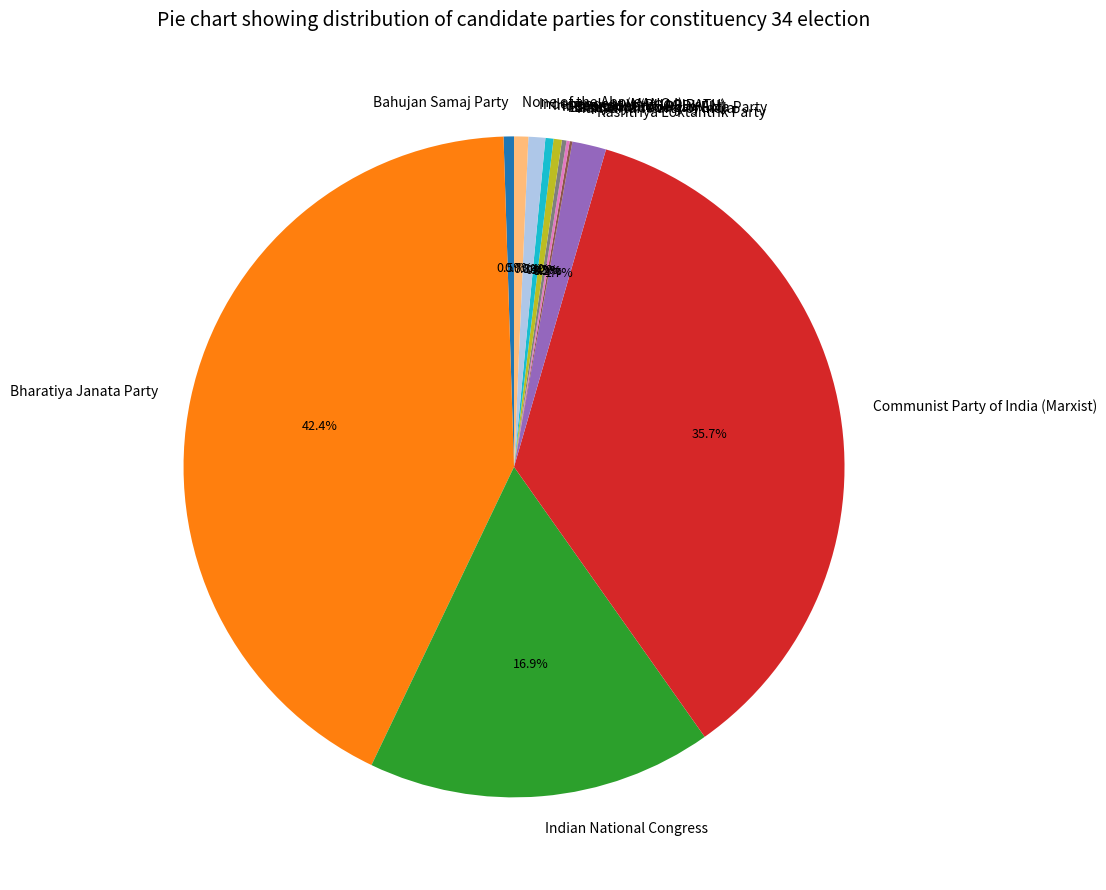

What percentage is NOT represented by Bharatiya Janata Party?

57.6%